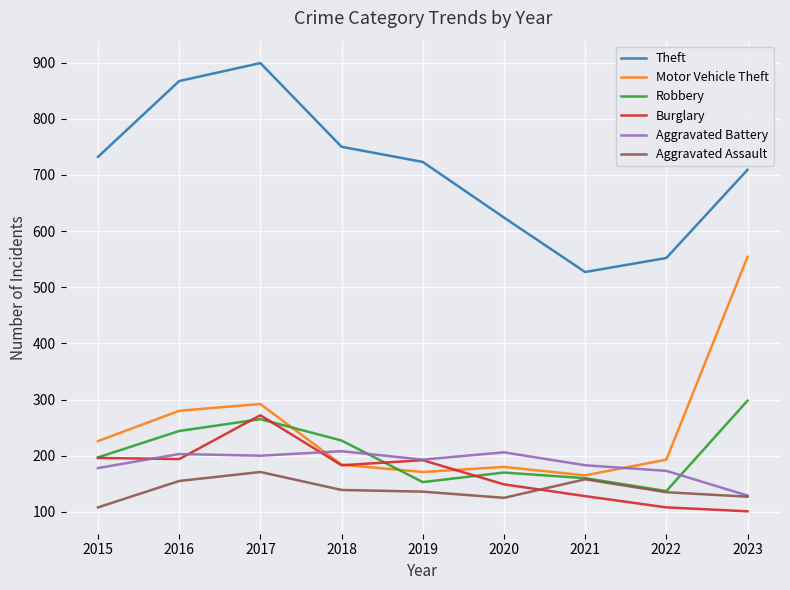

What is the highest value of the Aggravated Battery series?

208